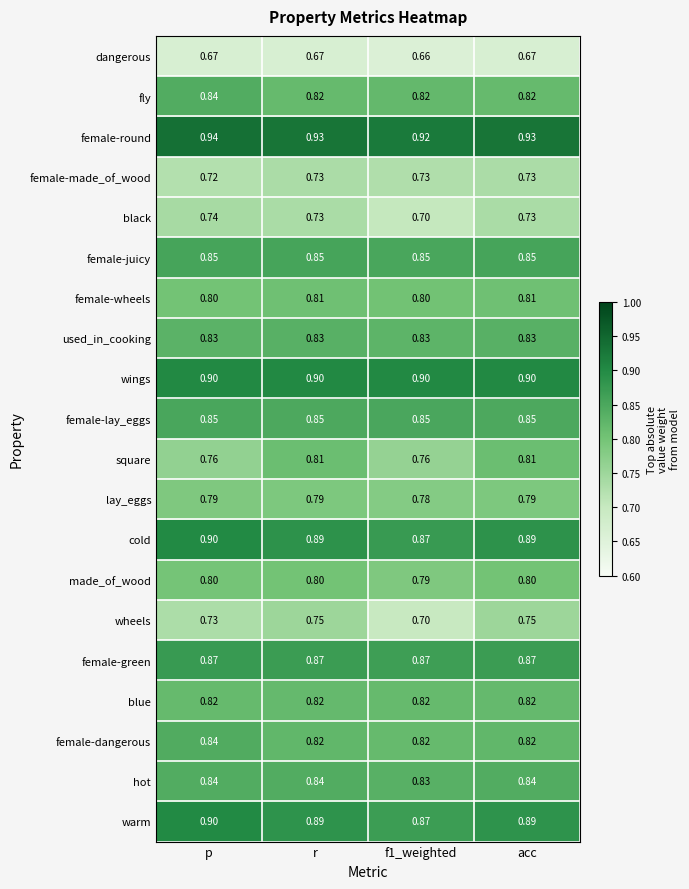

Between p and r, which series saw the biggest shift?

square